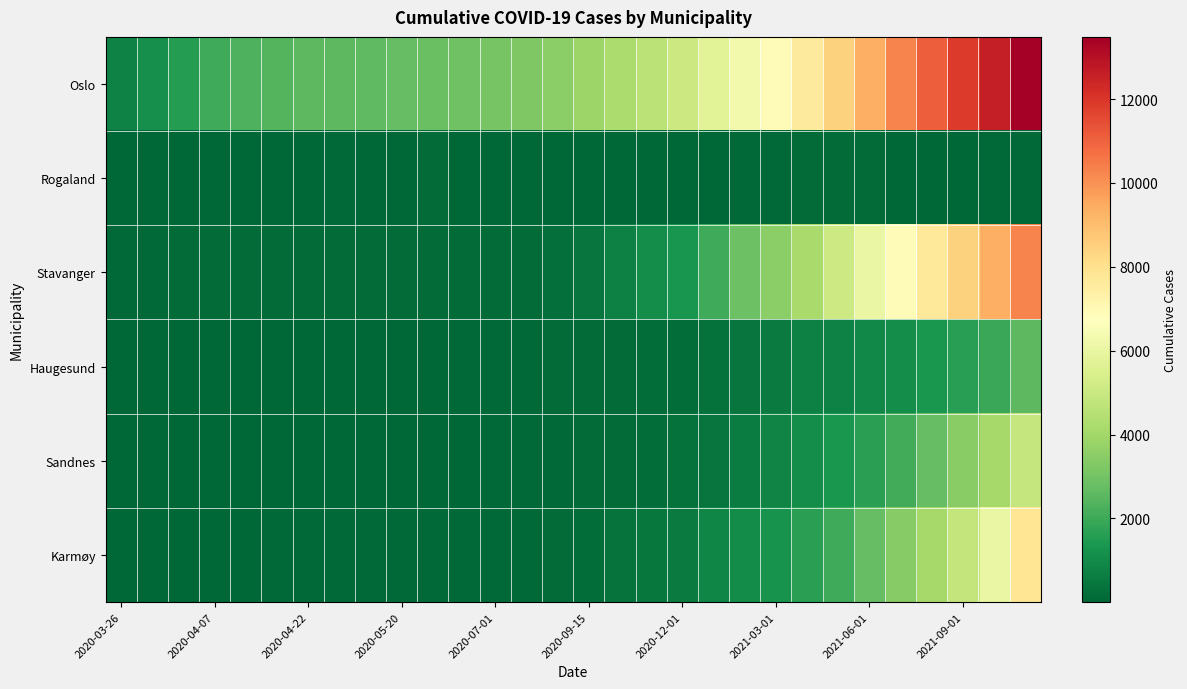

Which series has the largest range (max minus min)?

Oslo